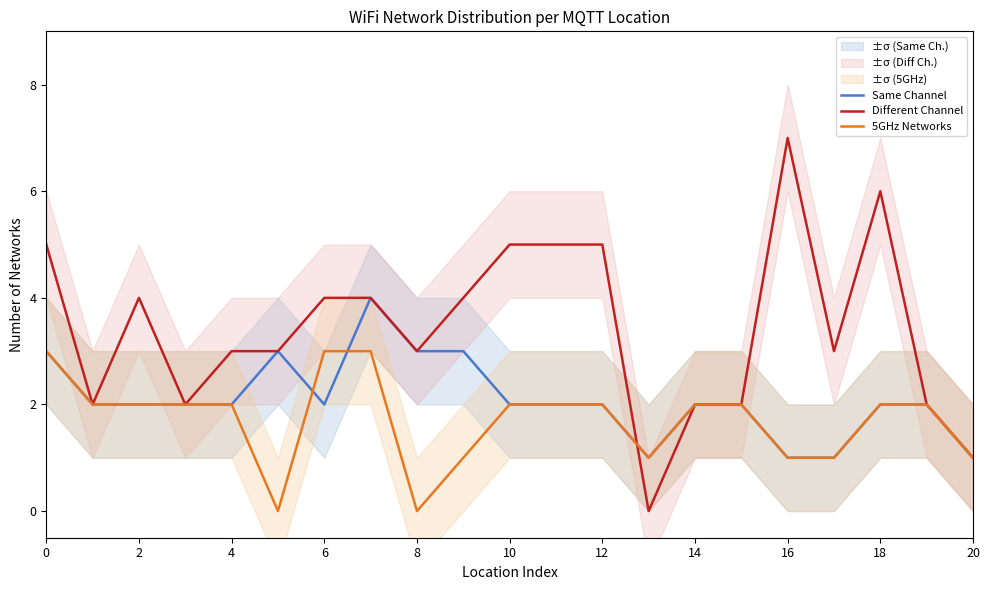

Reading left to right, extract all data points from this chart.

Same Channel: 3	2	2	2	2	3	2	4	3	3	2	2	2	1	2	2	1	1	2	2	1
Different Channel: 5	2	4	2	3	3	4	4	3	4	5	5	5	0	2	2	7	3	6	2	1
5GHz Networks: 3	2	2	2	2	0	3	3	0	1	2	2	2	1	2	2	1	1	2	2	1